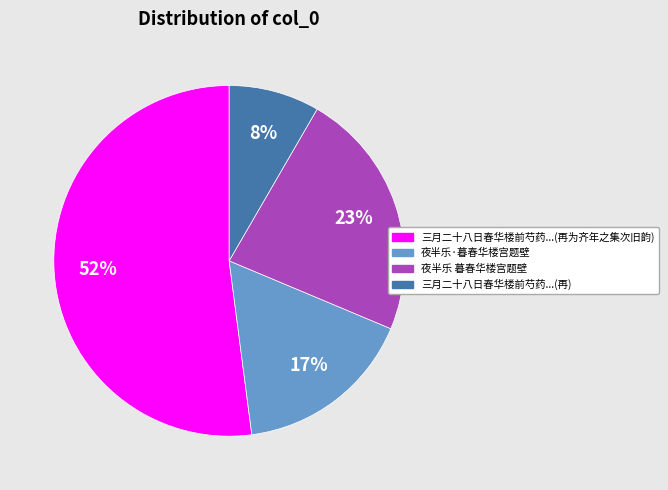

To the nearest percent, what is the average slice percentage?

25%